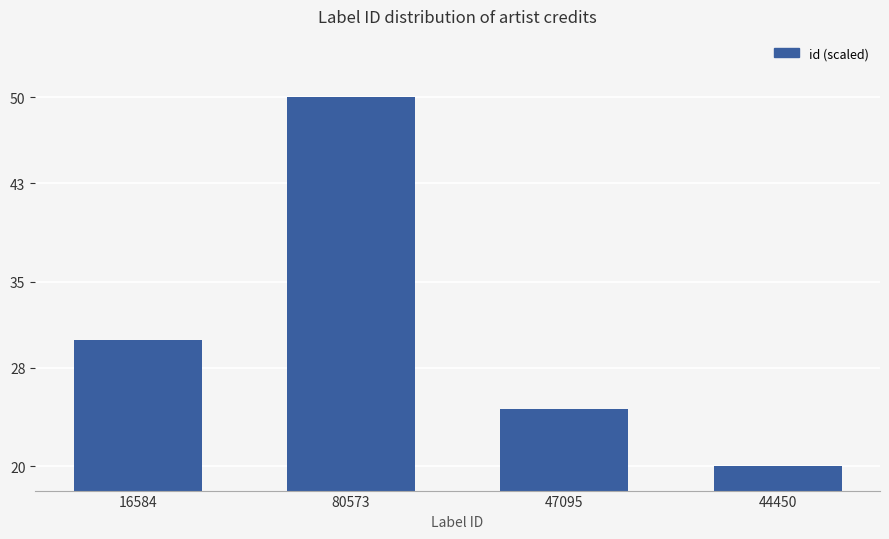

Which has a higher value, 47095 or 16584?

16584